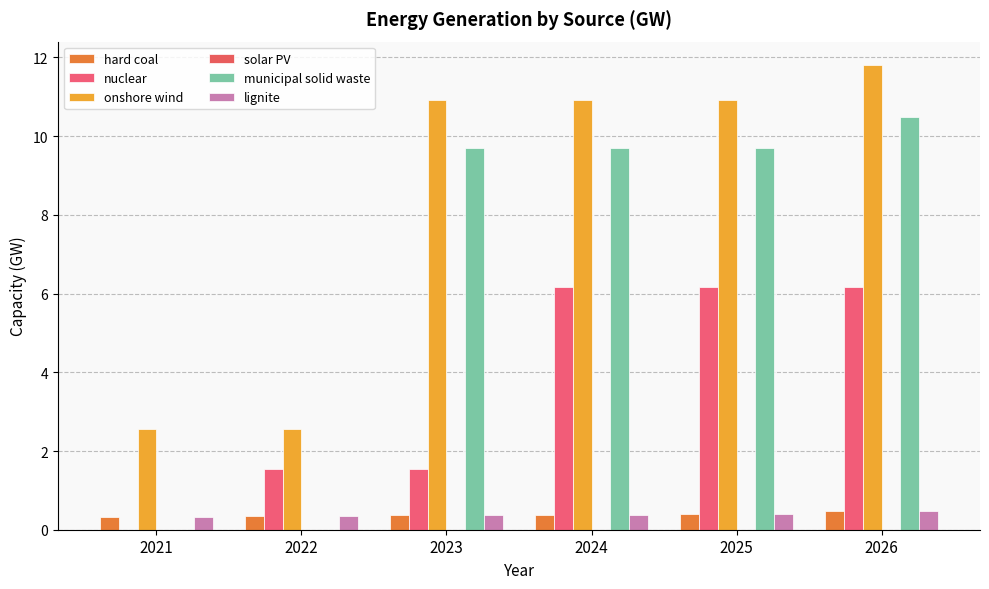

Reading left to right, list all the values displayed in this chart.

hard coal: 0.3	0.4	0.4	0.4	0.4	0.5
nuclear: 0.0	1.6	1.5	6.2	6.2	6.2
onshore wind: 2.6	2.6	10.9	10.9	10.9	11.8
solar PV: 0.0	0.0	0.0	0.0	0.0	0.0
municipal solid waste: 0.0	0.0	9.7	9.7	9.7	10.5
lignite: 0.3	0.4	0.4	0.4	0.4	0.5